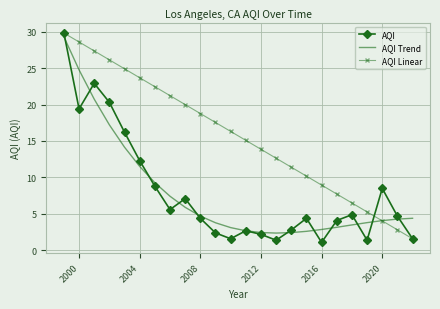

What is the lowest value of the AQI series?

1.1